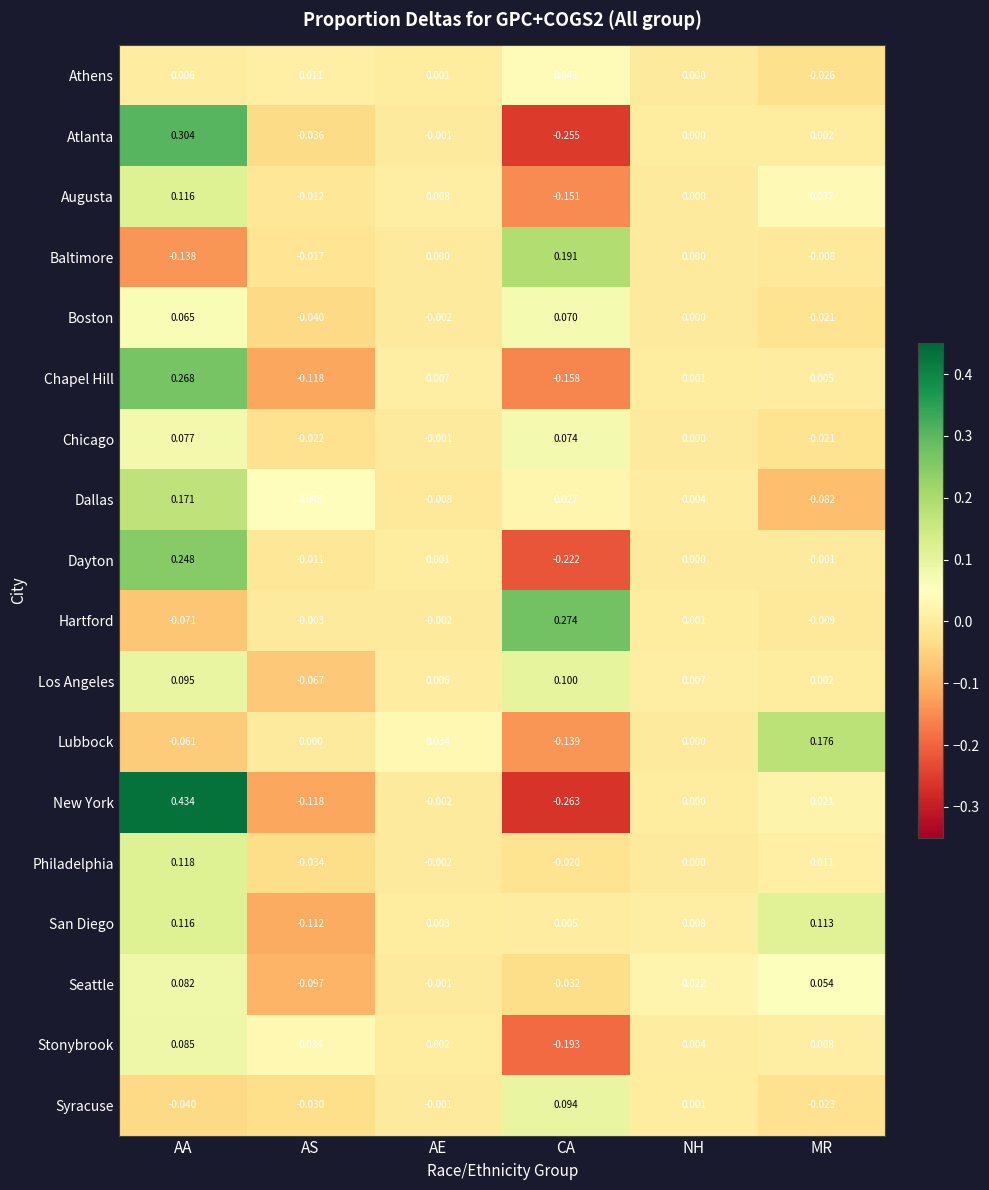

At which label does Dallas first exceed 0?

AA